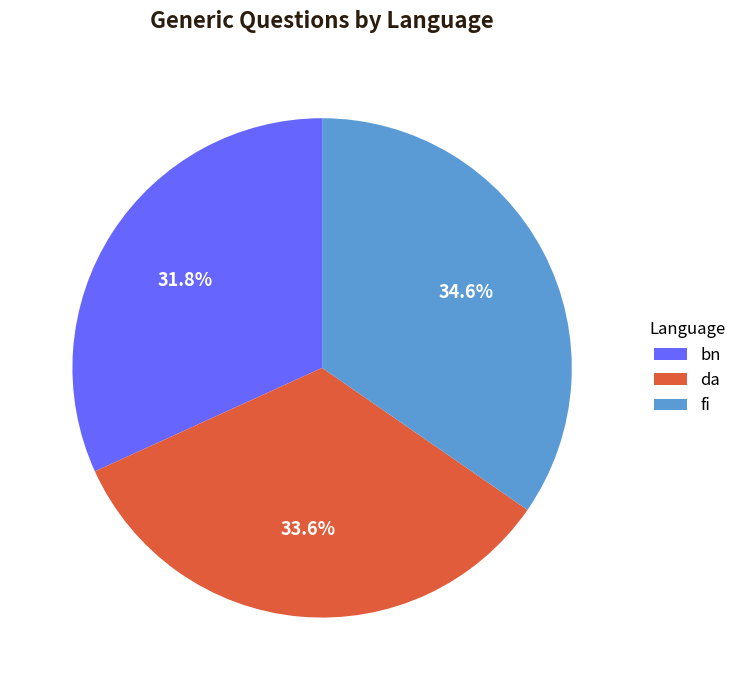

How much of the chart is everything except fi?

65.4%